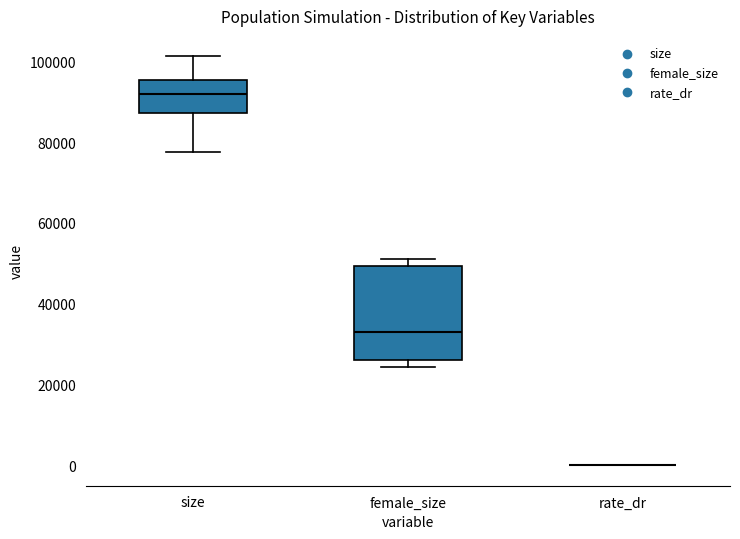

Comparing the boxes themselves (not the whiskers), which one is the tallest?

female_size